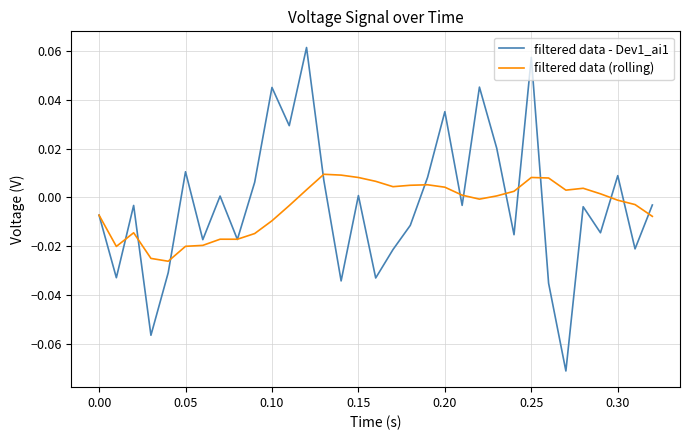

Which series has the widest spread of values?

filtered data - Dev1_ai1